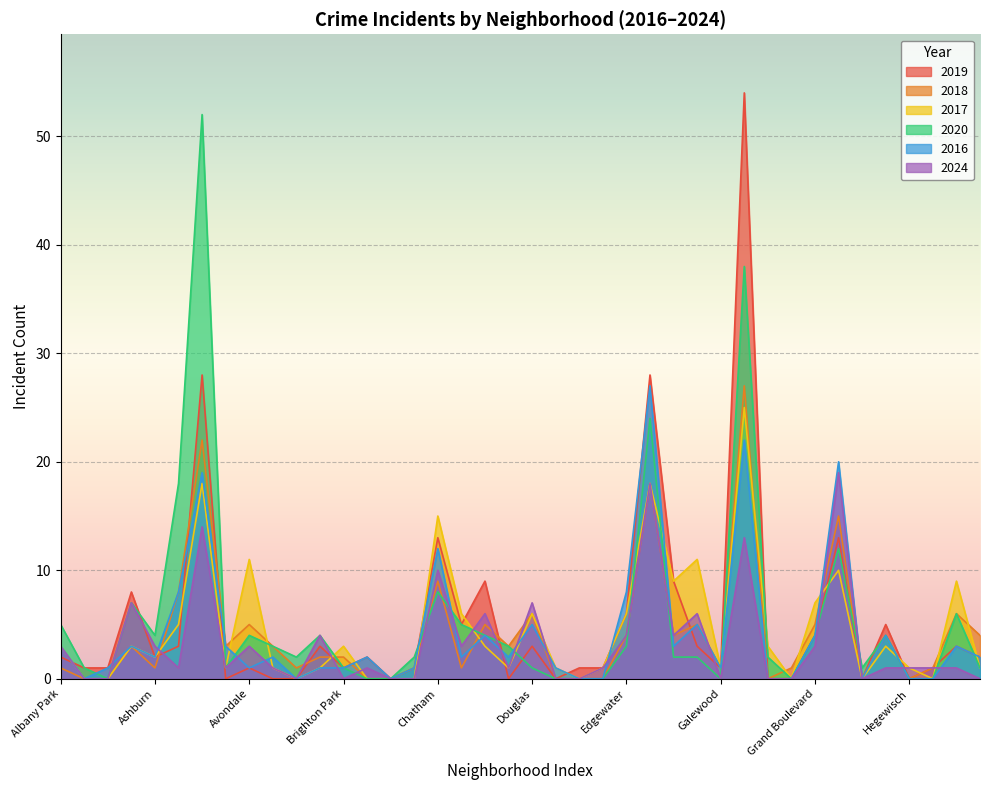

Is the value of 2017 at Garfield Park greater than the value of 2020 at Galewood?

Yes